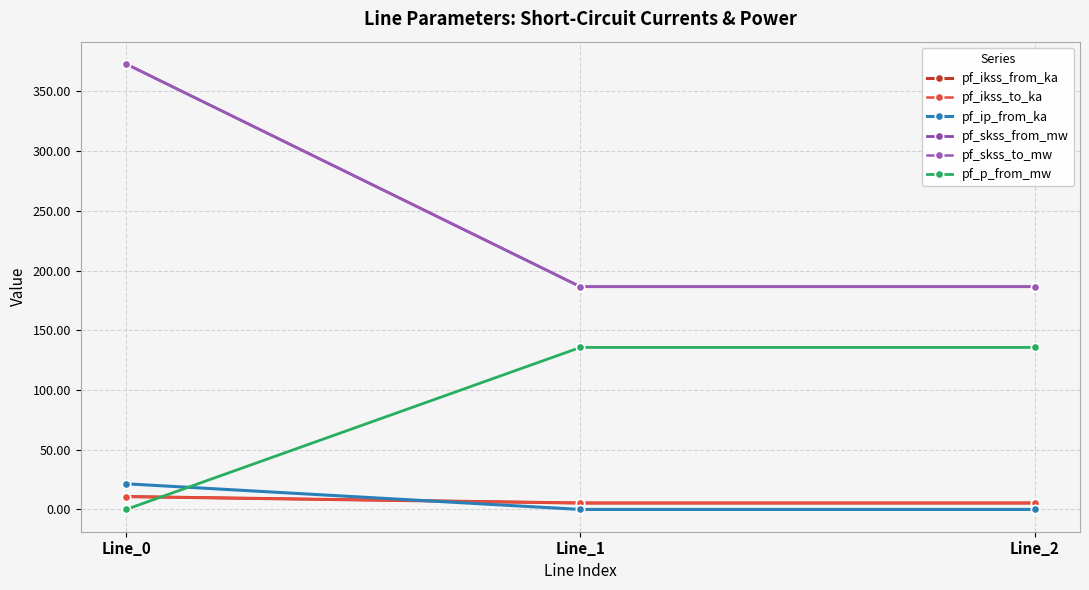

At which label is pf_skss_from_mw closest to 279?

Line_1